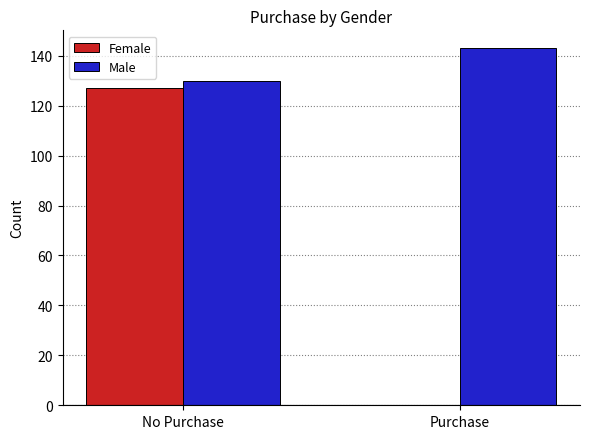

The Male series shows 184 at No Purchase. True or false?

False